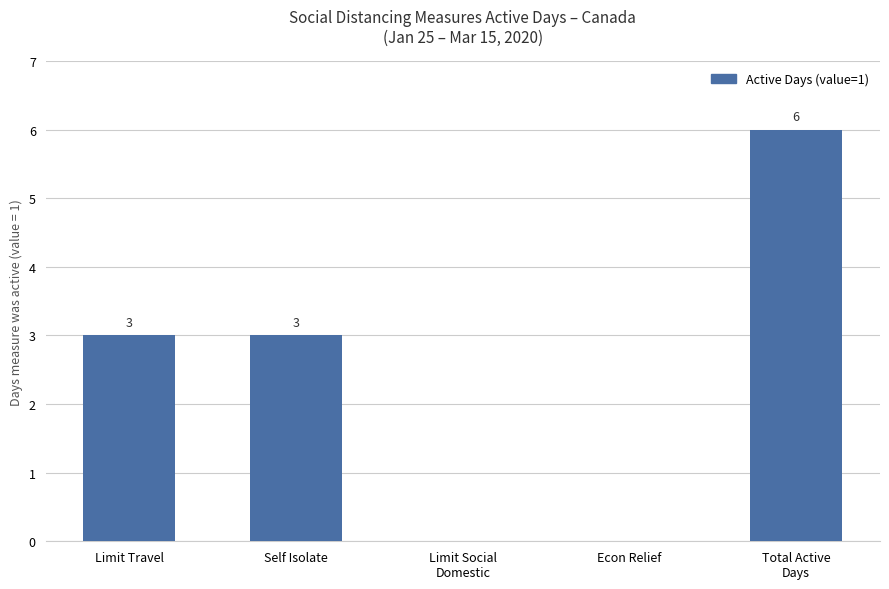

How many values are above zero?

3